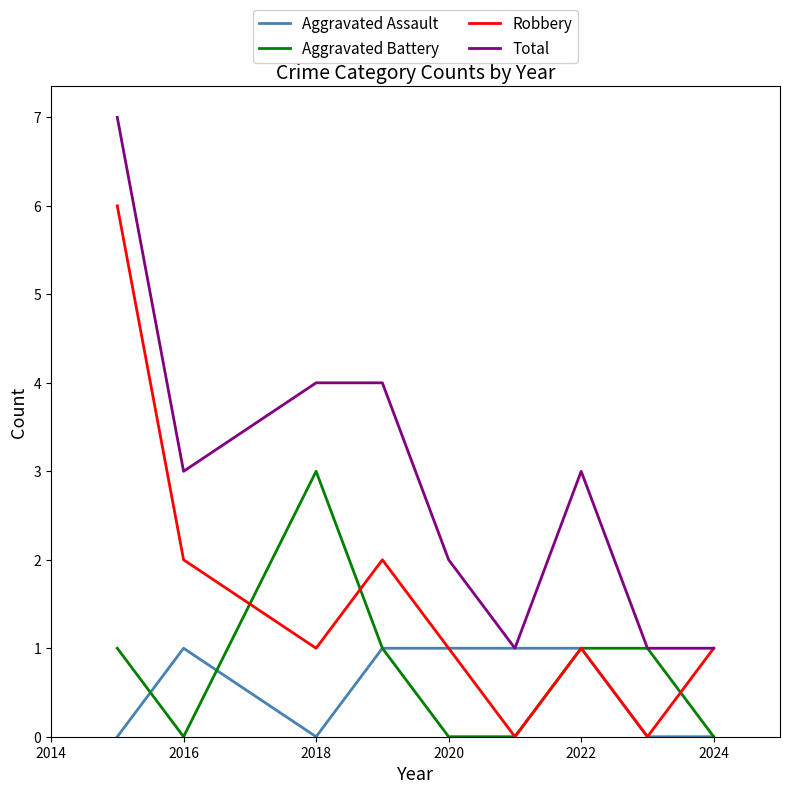

What is the greatest value displayed?

7